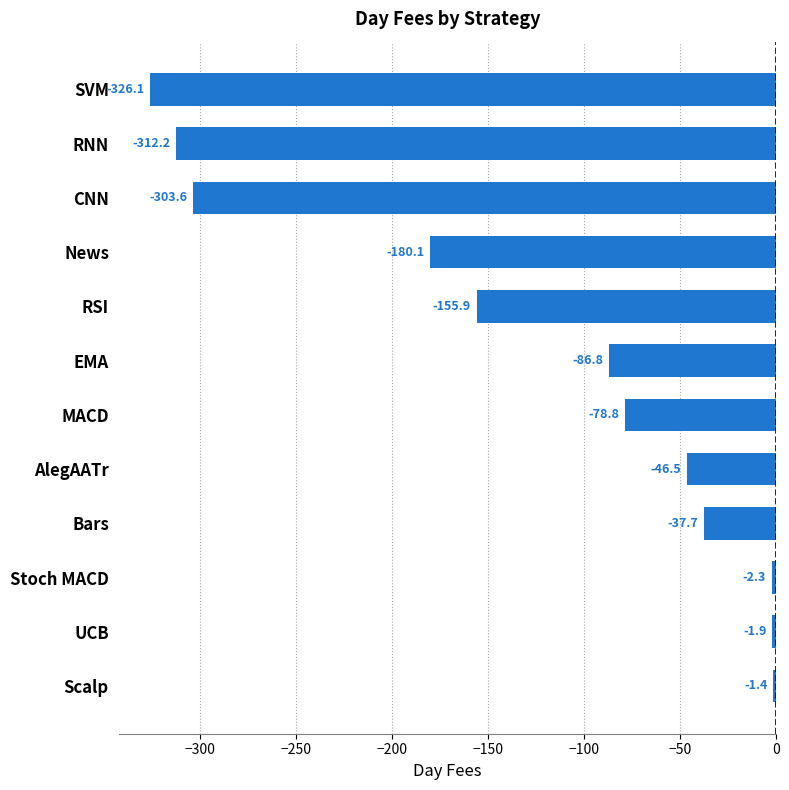

What is the change in value from EMA to SVM?

-239.3